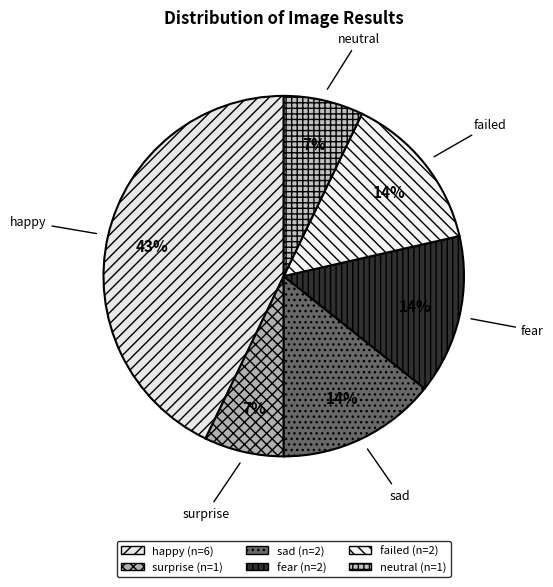

Count the number of slices in the pie.

6